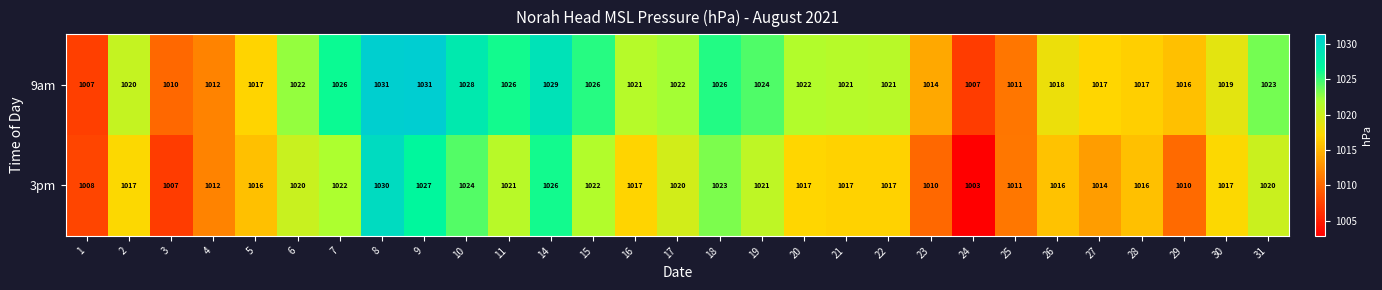

Which series has the widest spread of values?

3pm